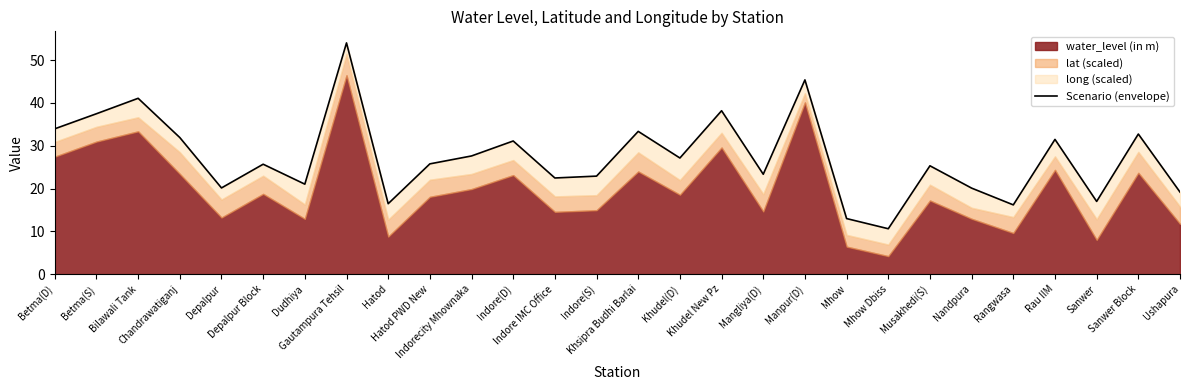

At which label does the data first exceed 25?

Betma(D)